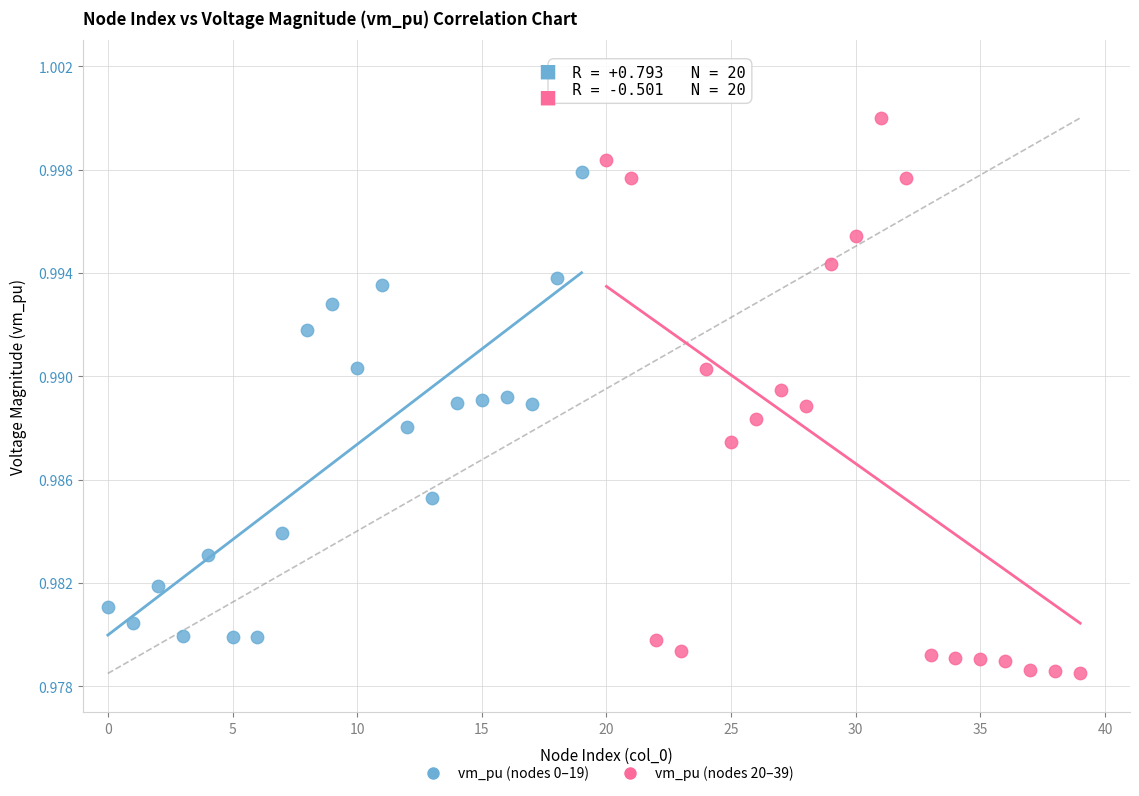

Which series has the widest spread of Y values?

vm_pu (nodes 20–39)